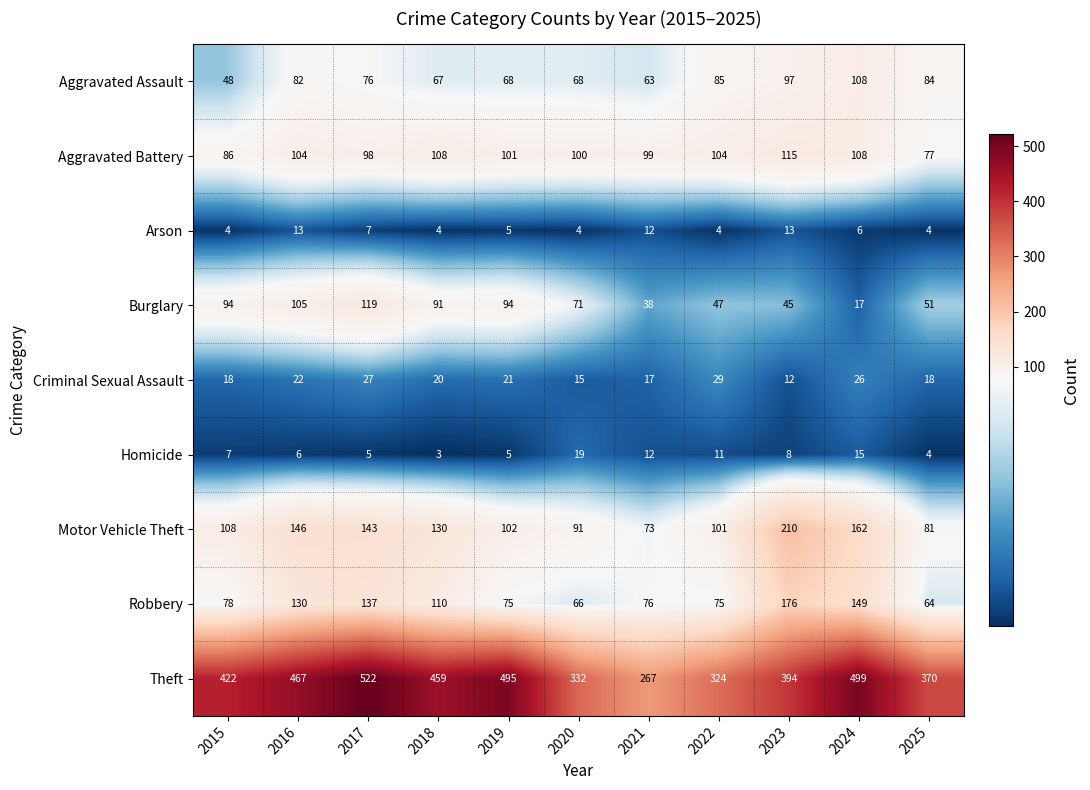

Which series has the largest total across all categories?

Theft